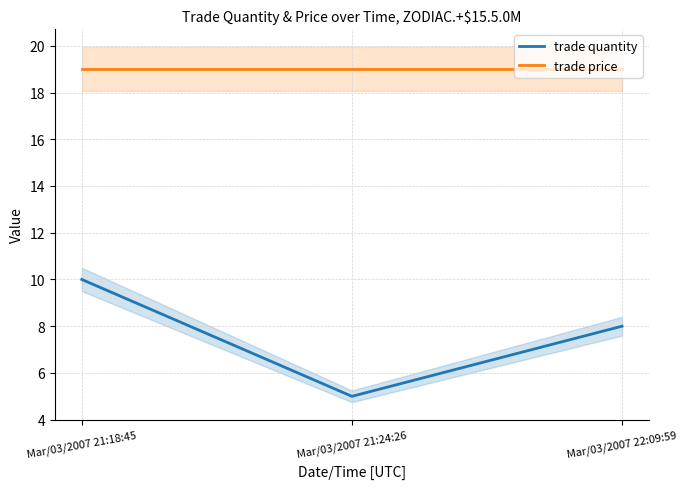

At Mar/03/2007 21:18:45, list the series in order from smallest to largest.

trade quantity, trade price